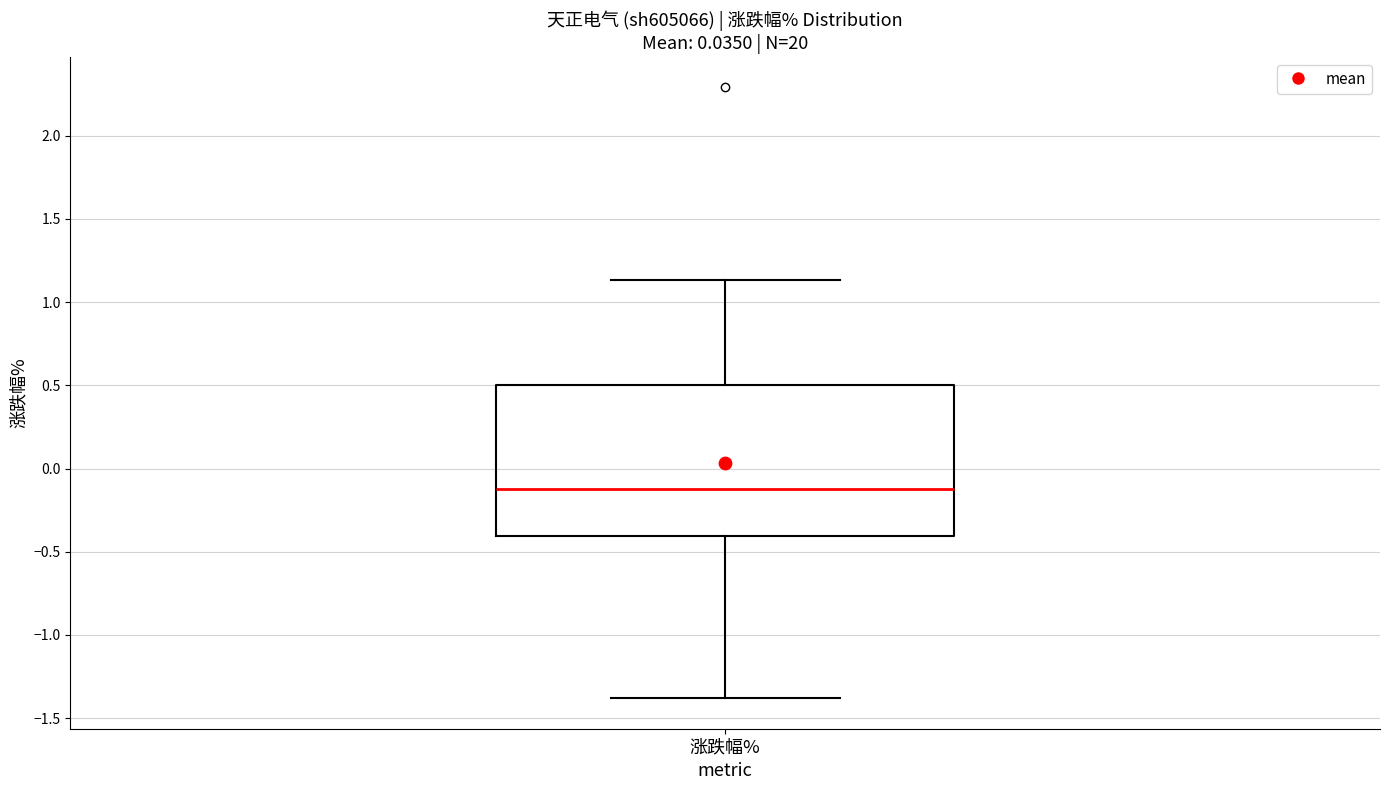

Where is the upper edge of the box for 涨跌幅% on the y-axis? The values are not printed on the chart, so give them approximately, as read against the axis.

0.50